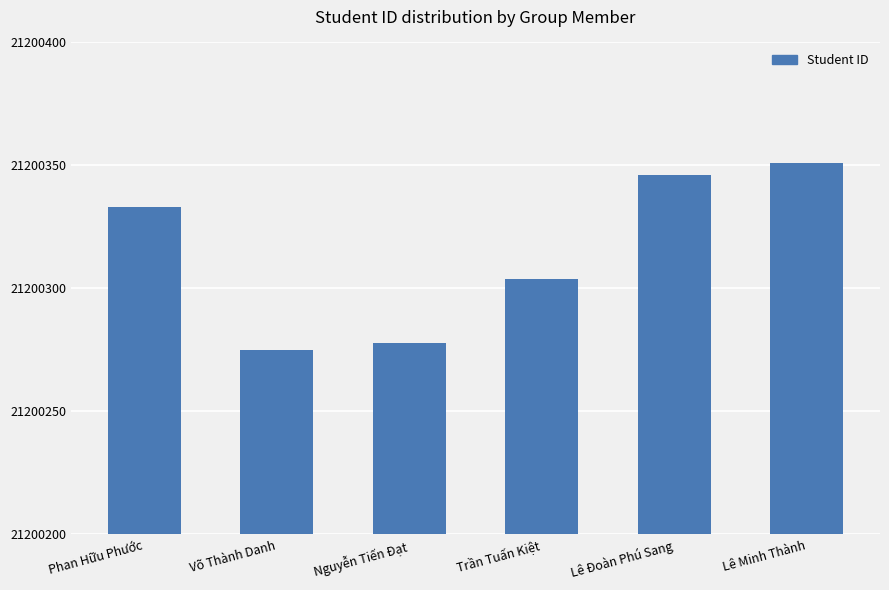

How many series are shown in this chart?

1